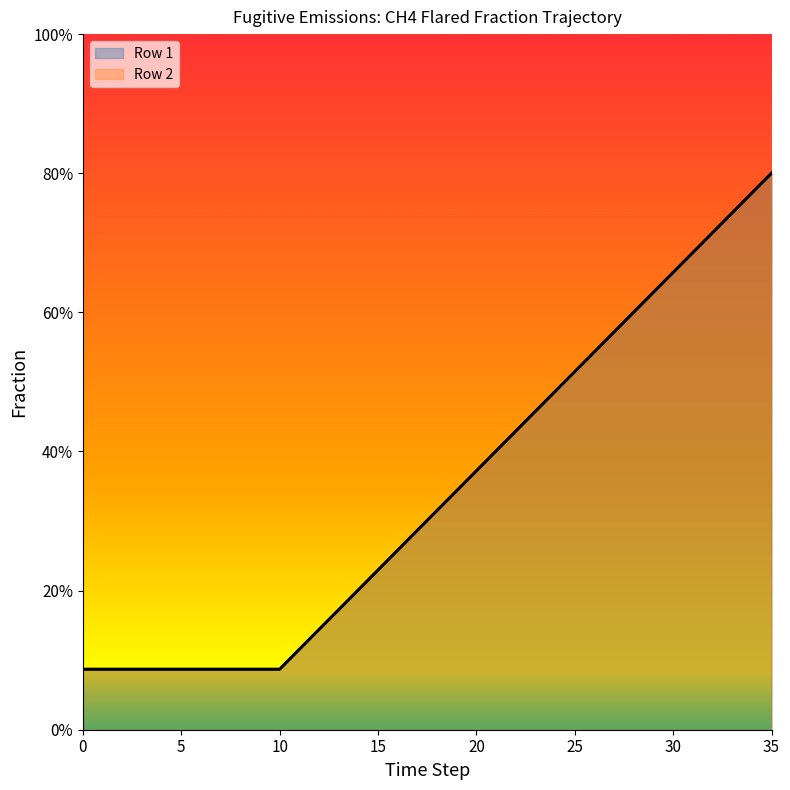

What is the value of the Row 2 point at the 21st from the left?

0.4